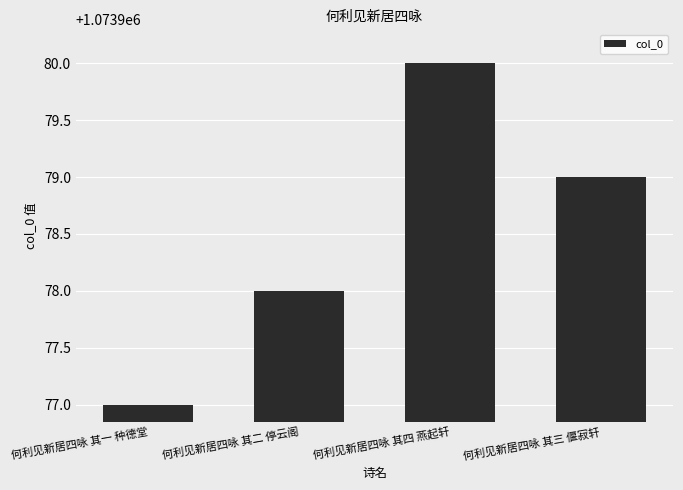

Rank the categories by value from lowest to highest.

何利见新居四咏 其一 种德堂, 何利见新居四咏 其二 停云阁, 何利见新居四咏 其三 偃寂轩, 何利见新居四咏 其四 燕起轩